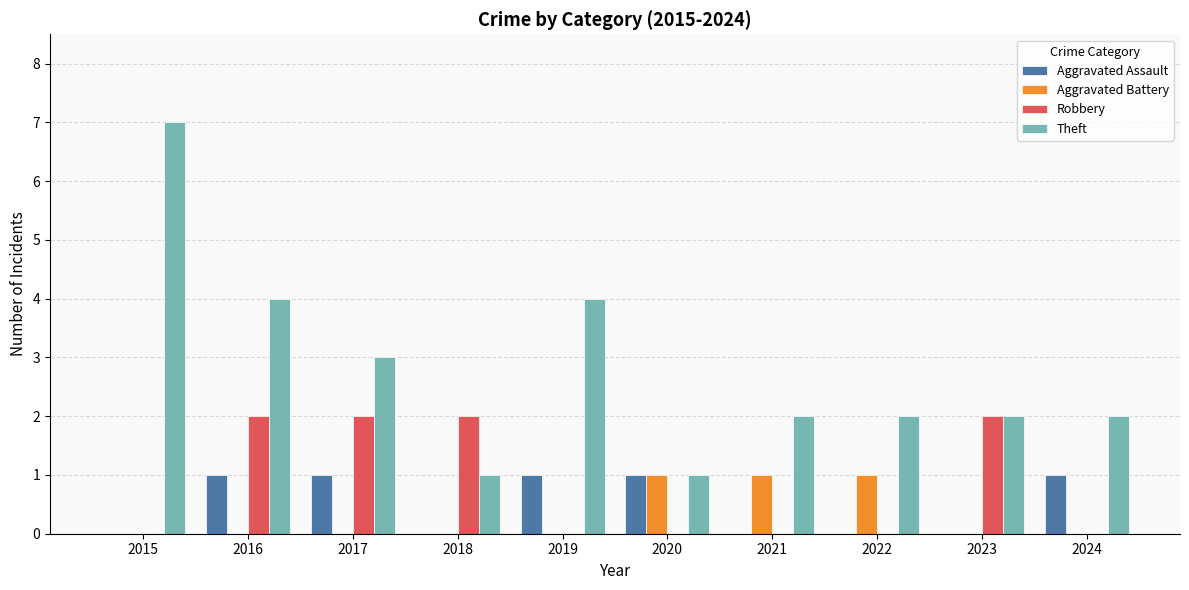

What is the highest value of the Theft series?

7